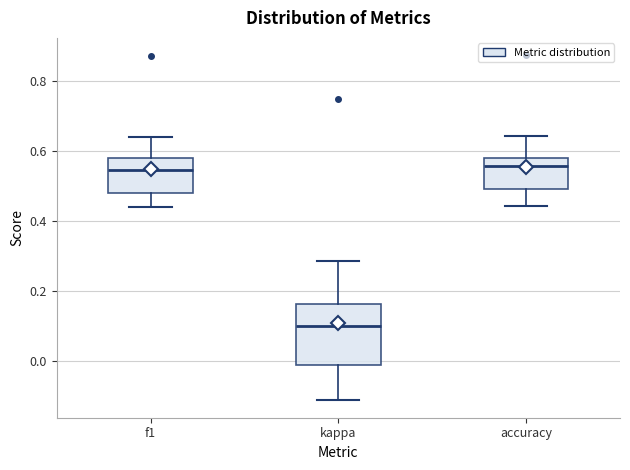

Which box is the tallest, from its lower edge to its upper edge?

kappa